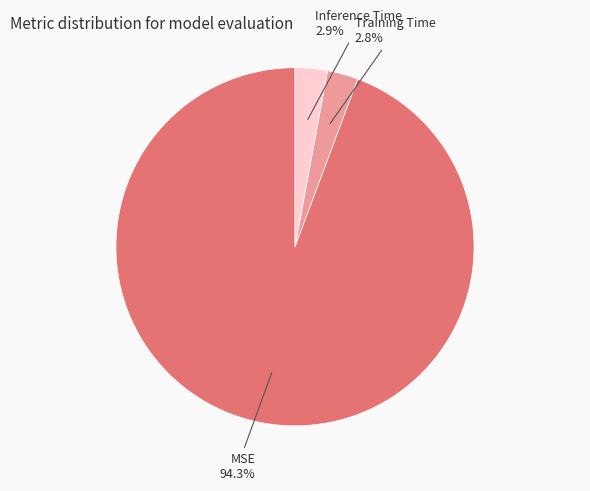

Is there any slice that represents more than half of the pie?

Yes